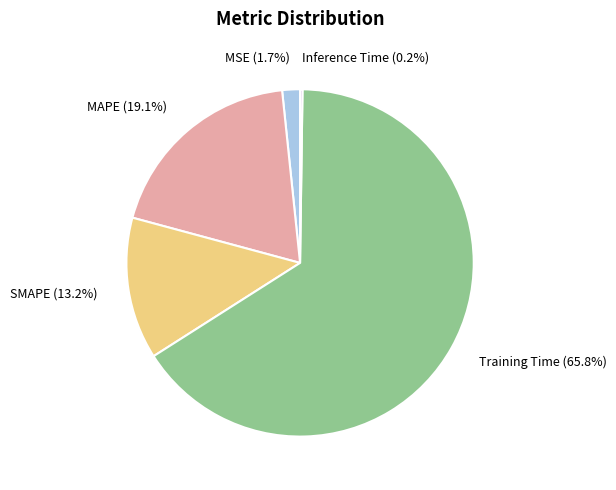

Which slice represents more than half of the pie?

Training Time